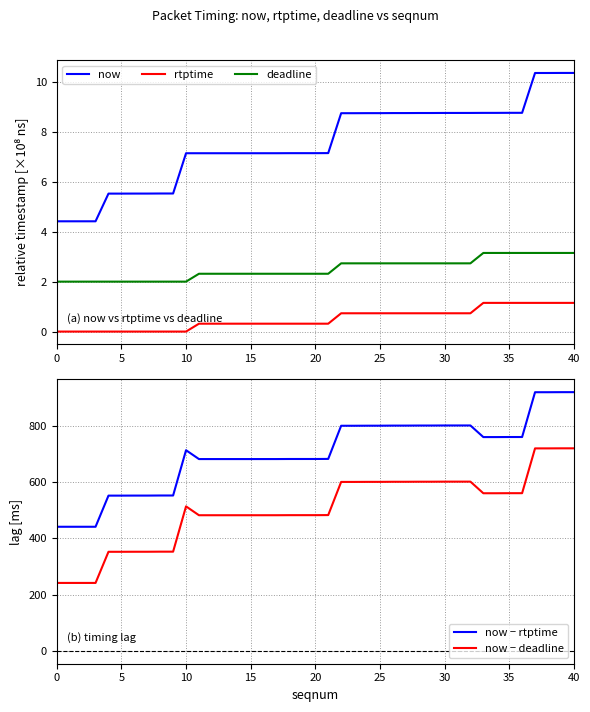

How many interior local peaks does the now − deadline series have?

2